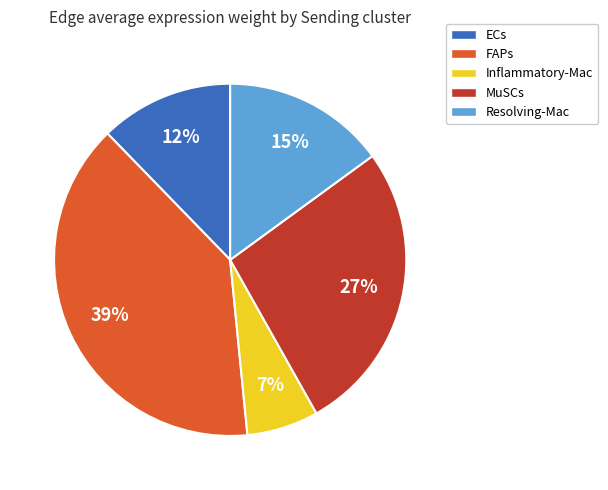

Which has a higher value, ECs or MuSCs?

MuSCs